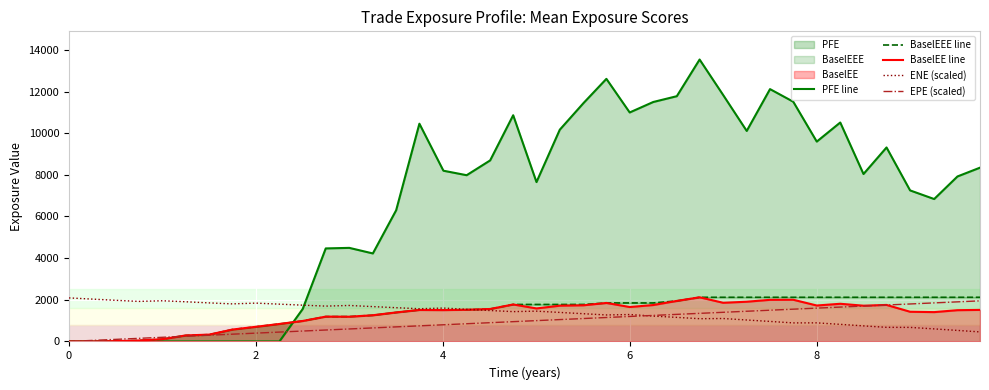

How many lines are shown in the chart?

5